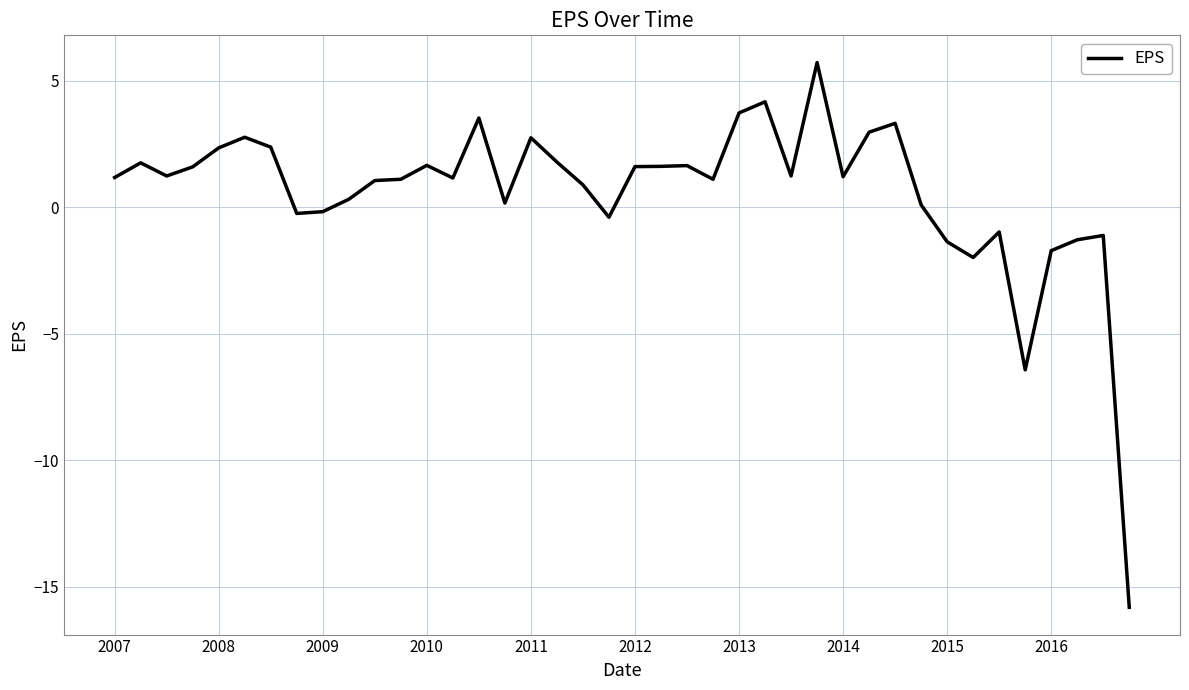

What is the maximum value shown in the chart?

5.7